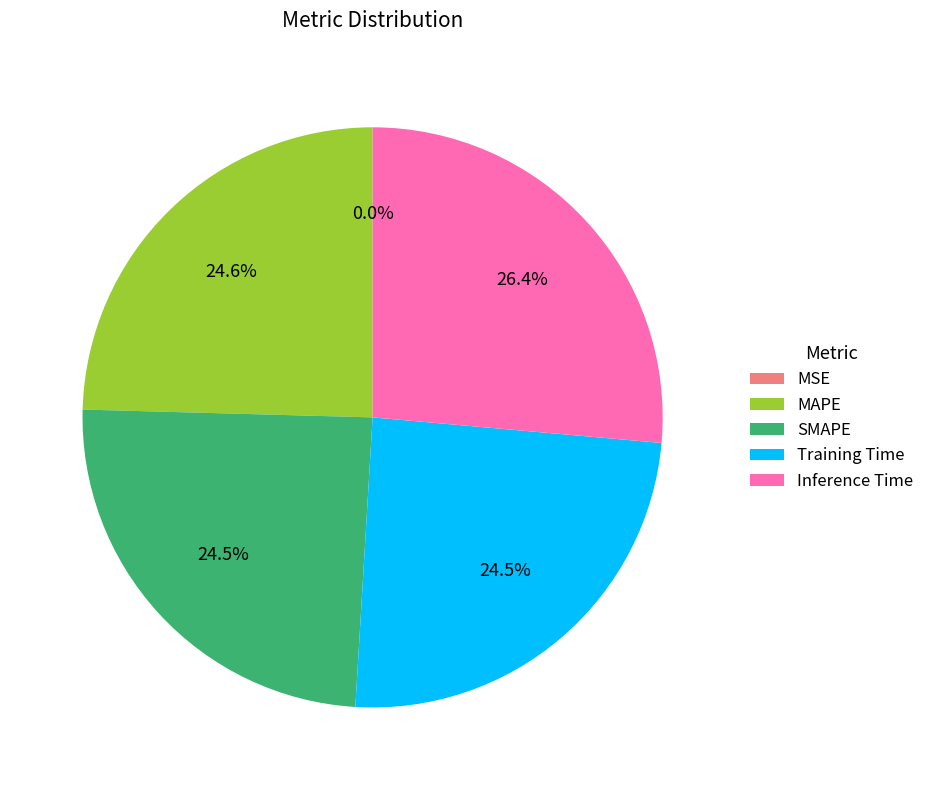

What percentage is NOT represented by MAPE?

75.4%